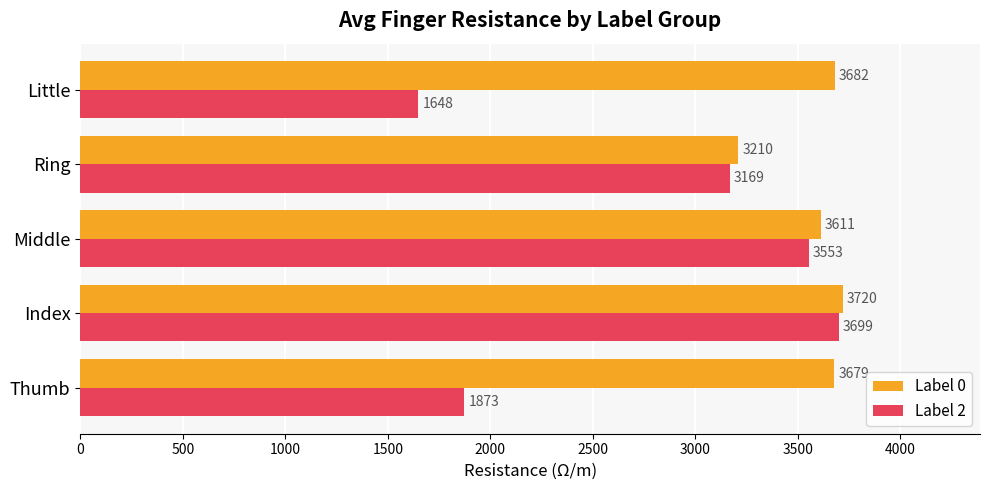

What is the difference between the second highest and minimum values in the Label 2 series?

1904.3